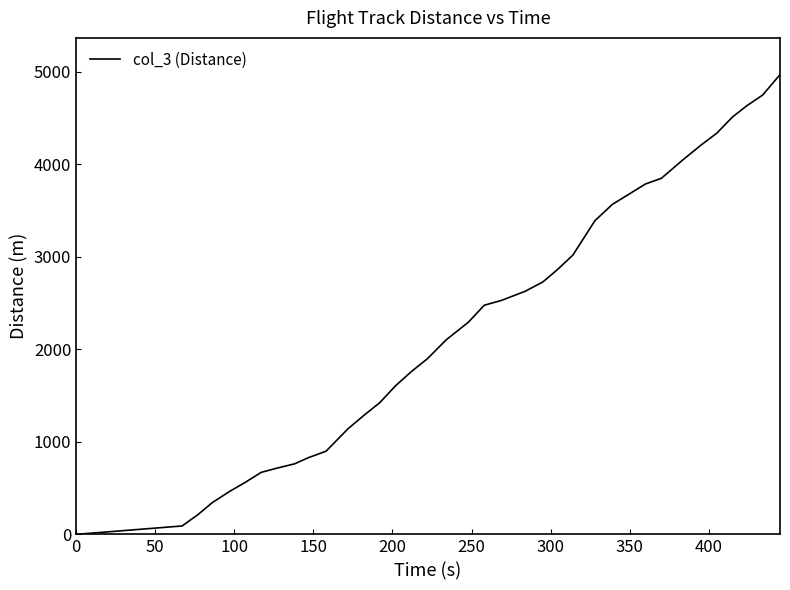

Does the chart display data point markers on the line(s)?

No